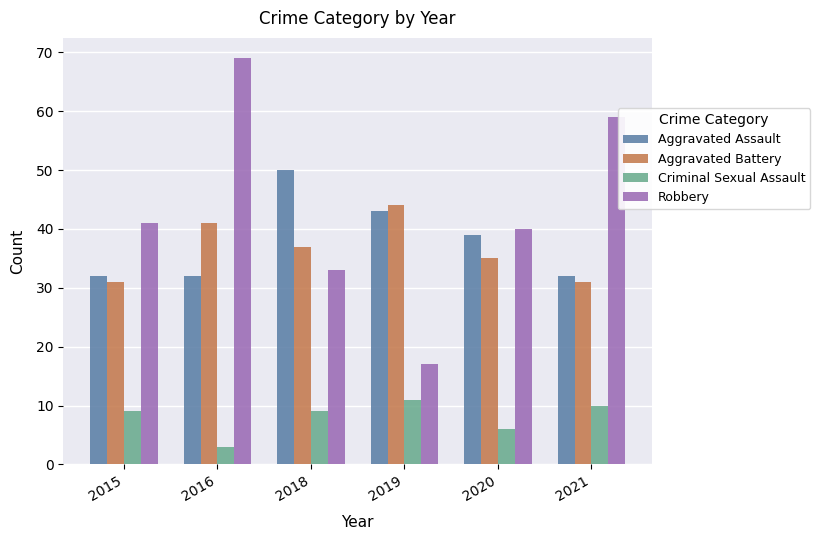

How many distinct data groups are displayed?

4